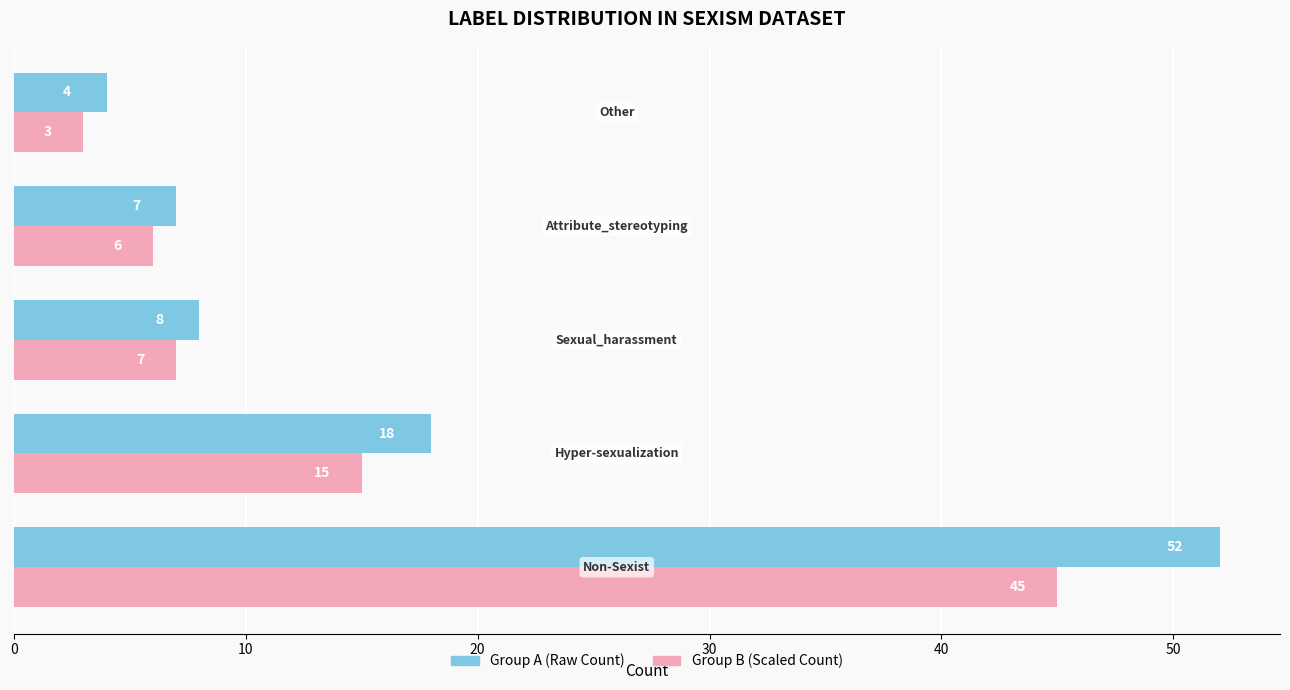

What is the difference between the maximum and second lowest values in the Group A (Raw Count) series?

45